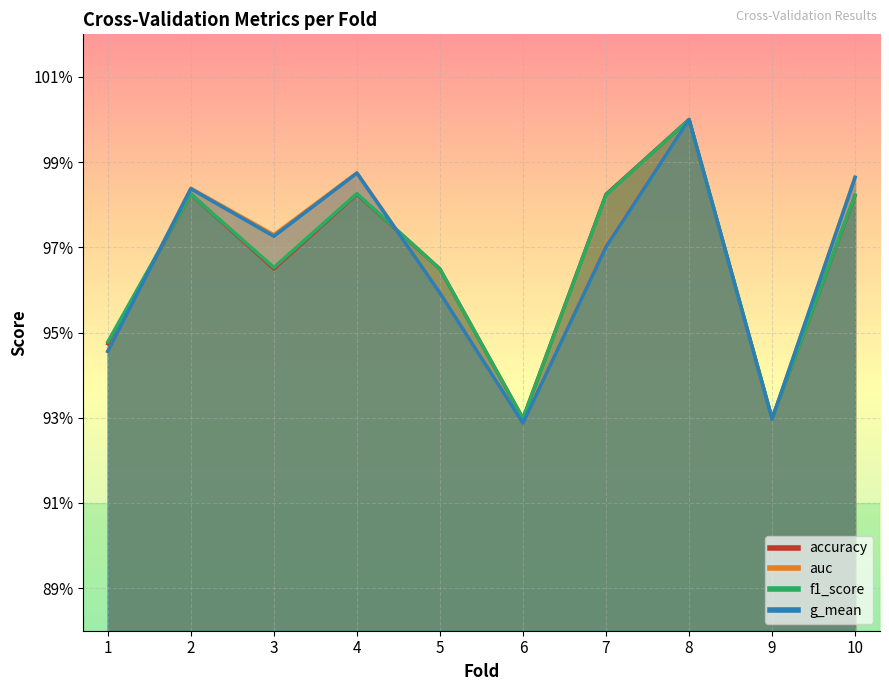

Which label corresponds to the largest value in the chart?

8